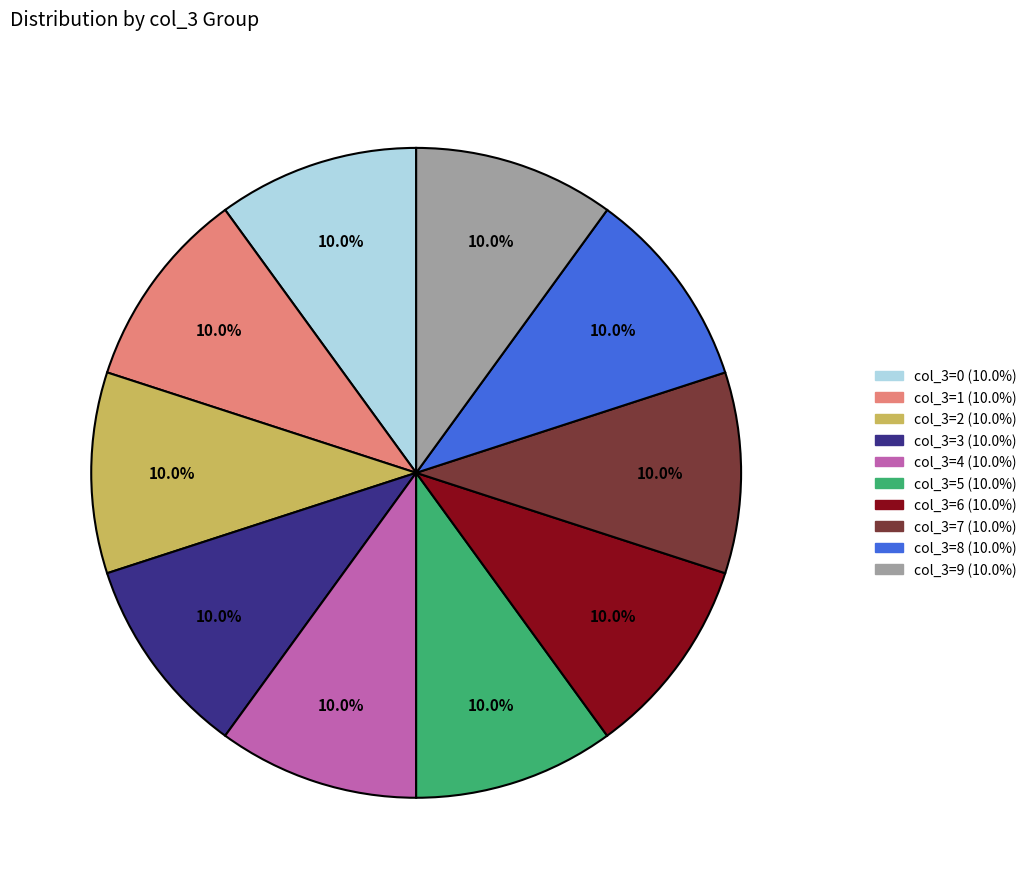

Does any single category account for the majority?

No